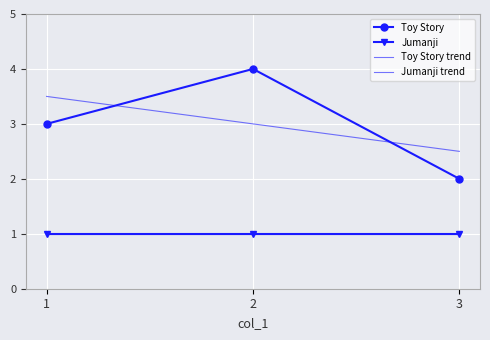

What is the value of the Toy Story trend point at the 3rd from the left?

2.5